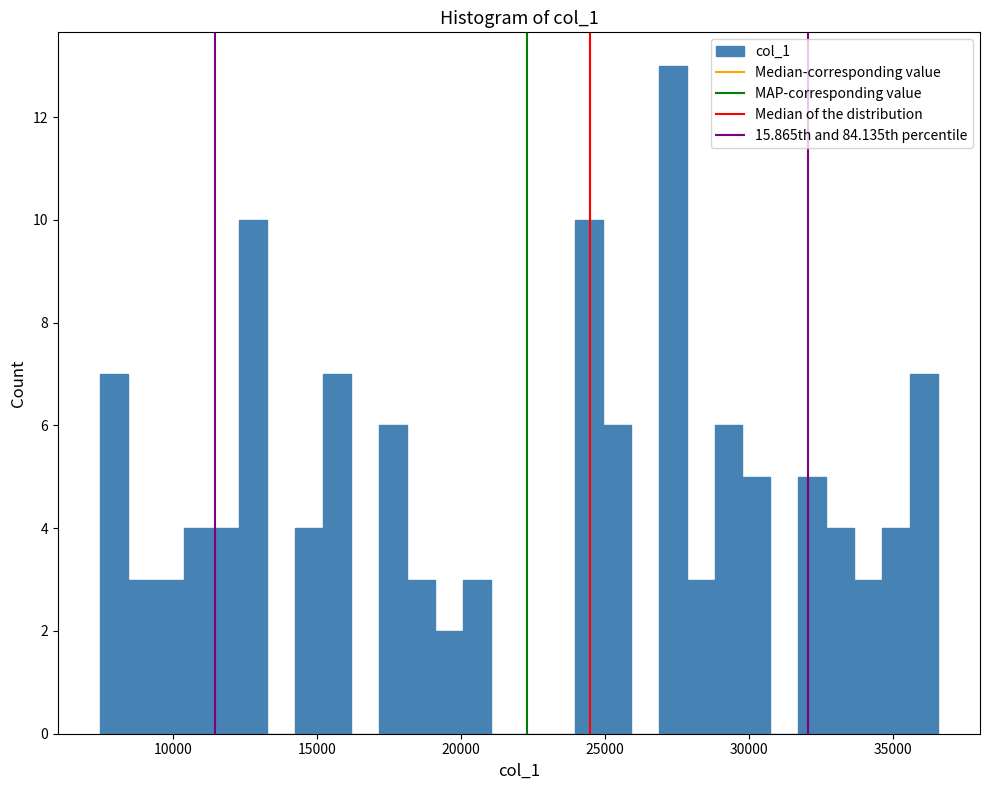

Around what value on the x-axis is the tallest bar? Give the approximate position of its centre, as read against the axis.

27500